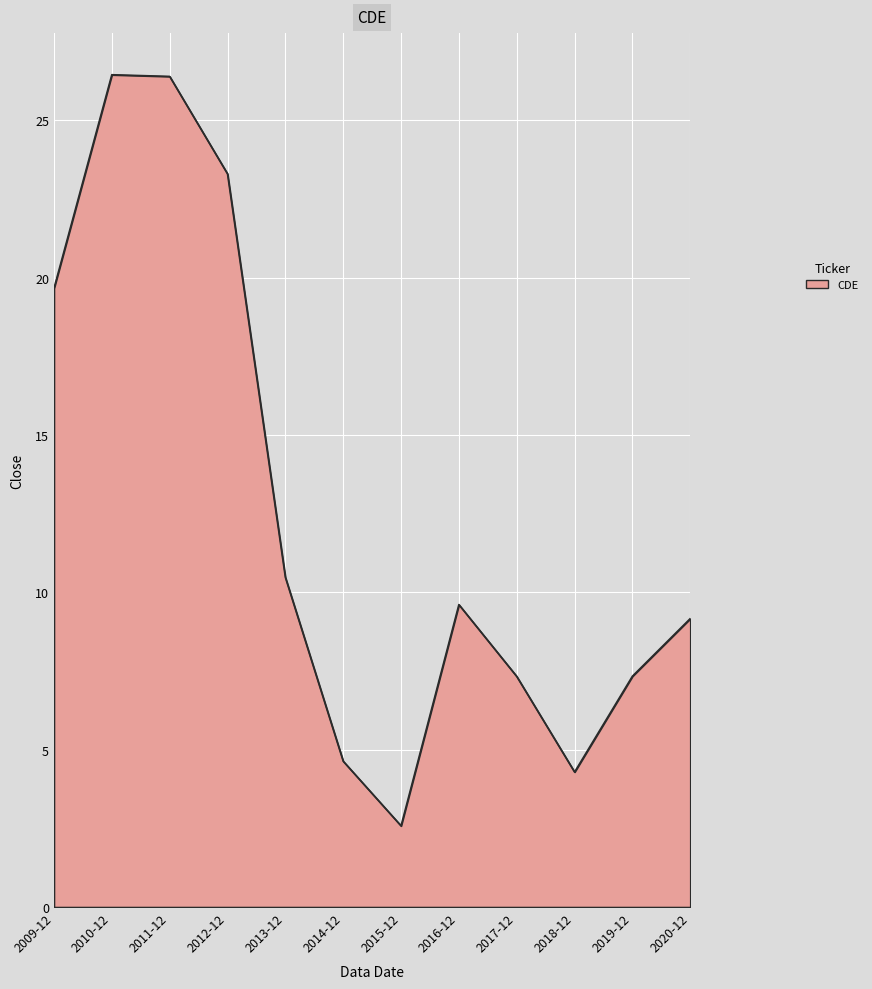

What position from the left is 2009-12?

1